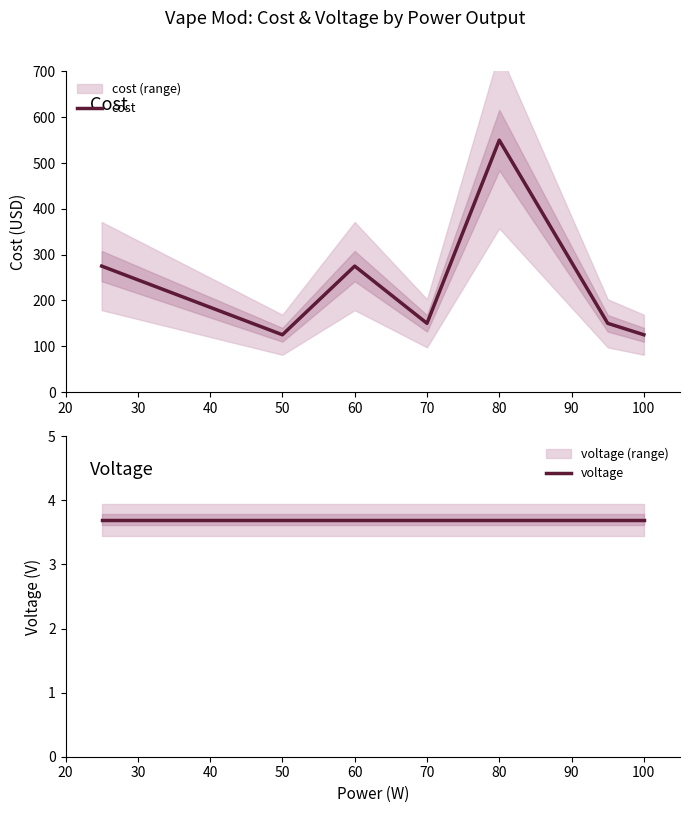

What is the approximate value of voltage at 80?

3.7